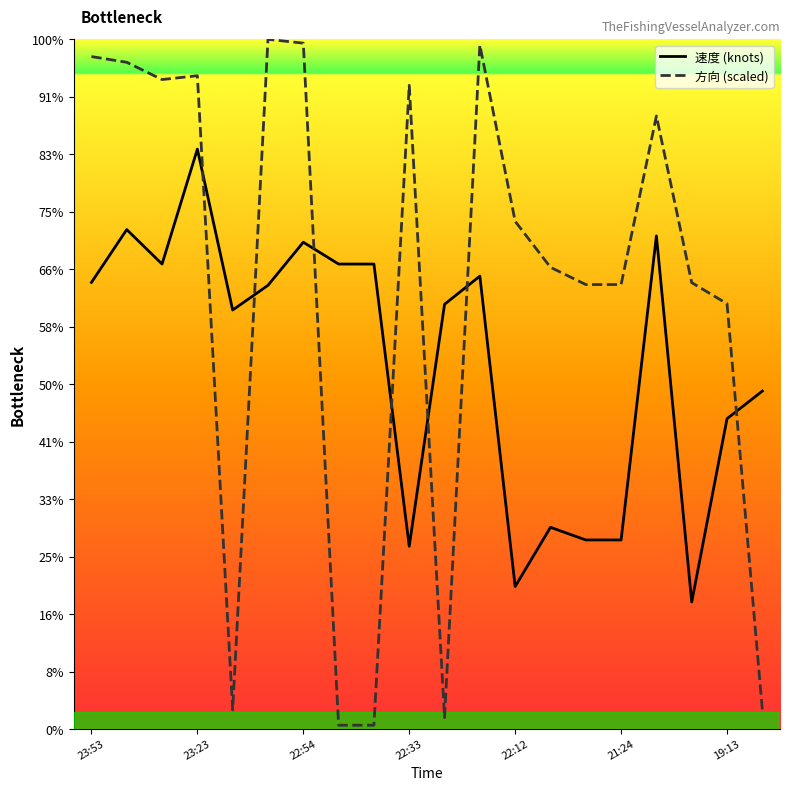

Which series ends up on top after the final intersection of 速度 (knots) and 方向 (scaled)?

速度 (knots)